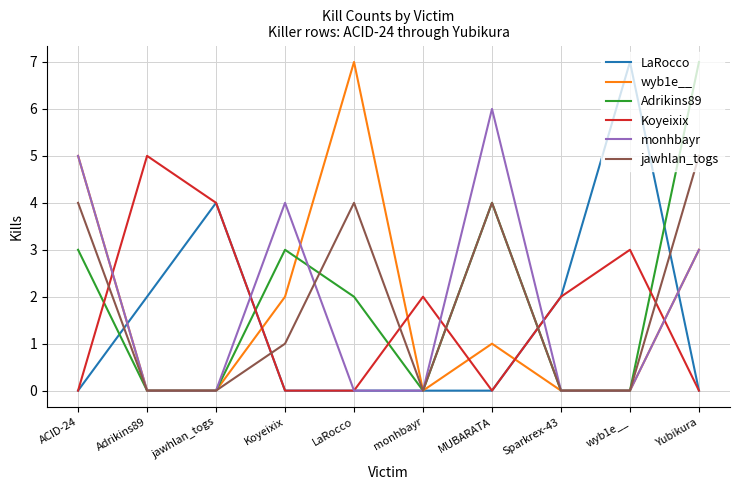

What is the spread (max minus min) of values at Yubikura?

7